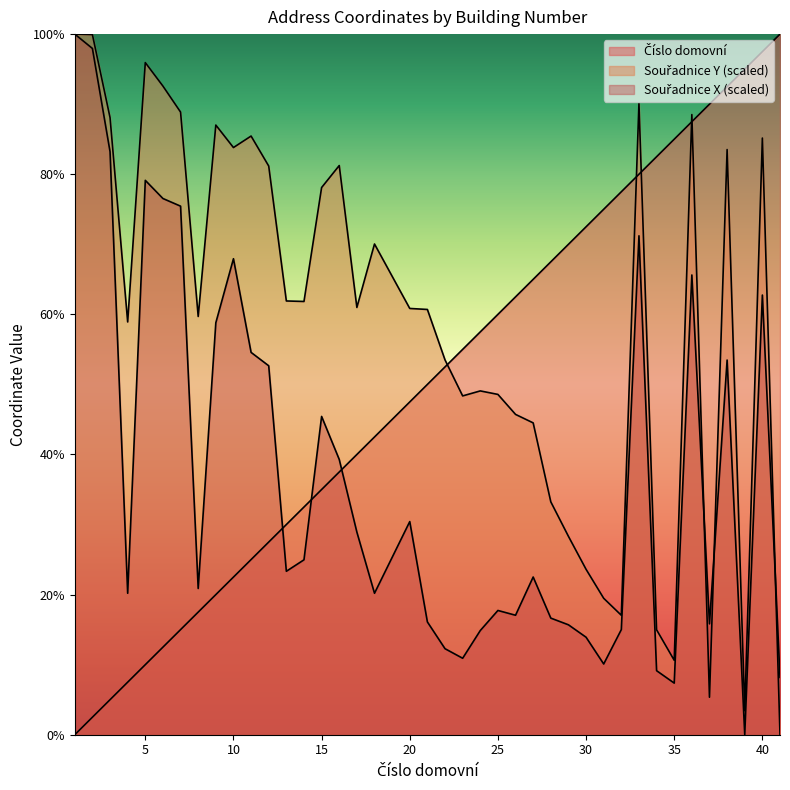

Is it true that Číslo domovní equals 11.3 at 17?

False